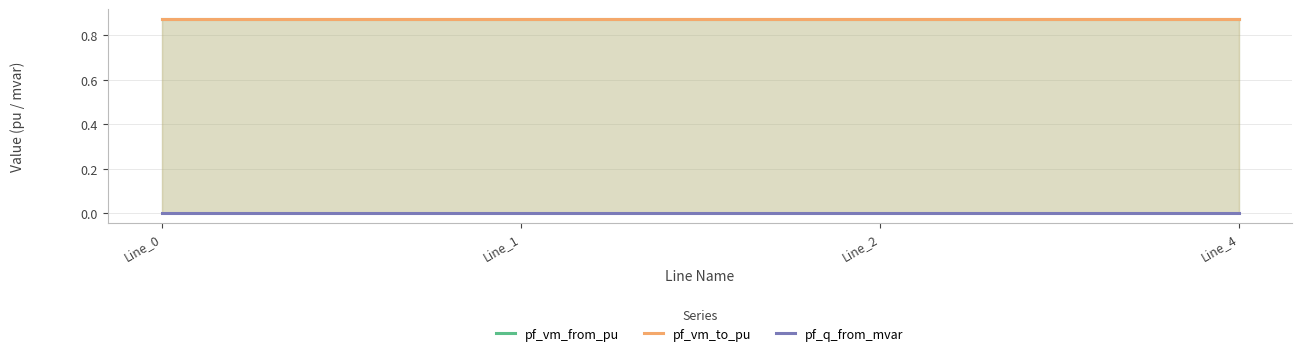

What is the sum of the pf_vm_to_pu values at Line_2 and Line_4?

1.7